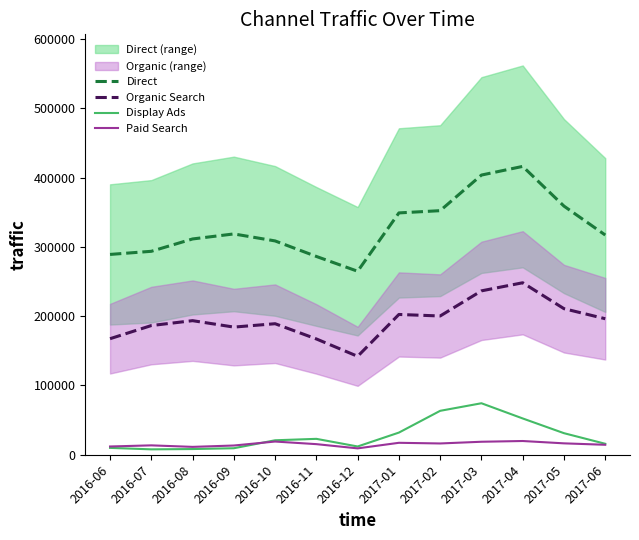

Where is Direct nearest to the value 340583?

2017-01